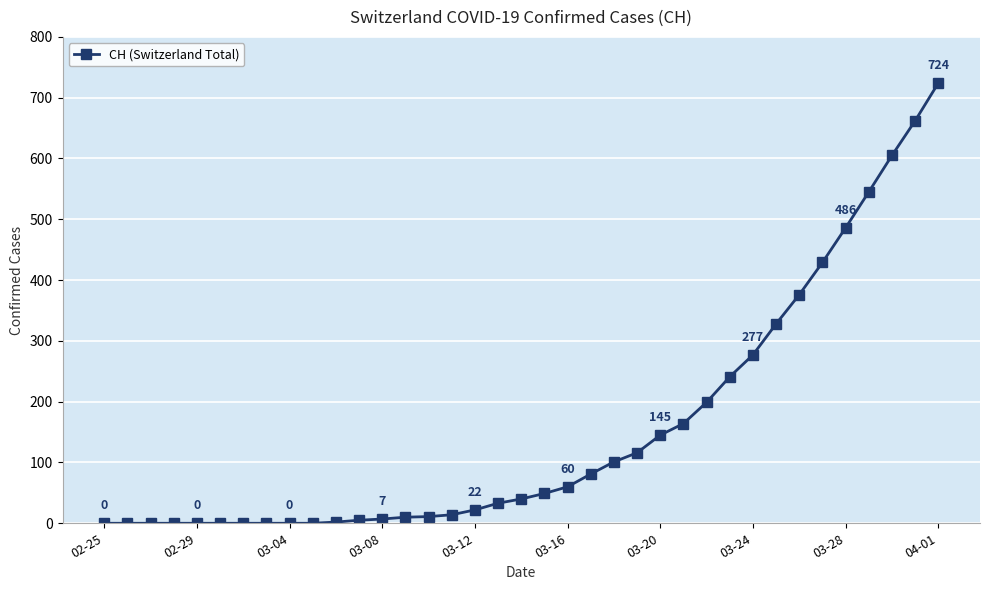

What is the average value?

155